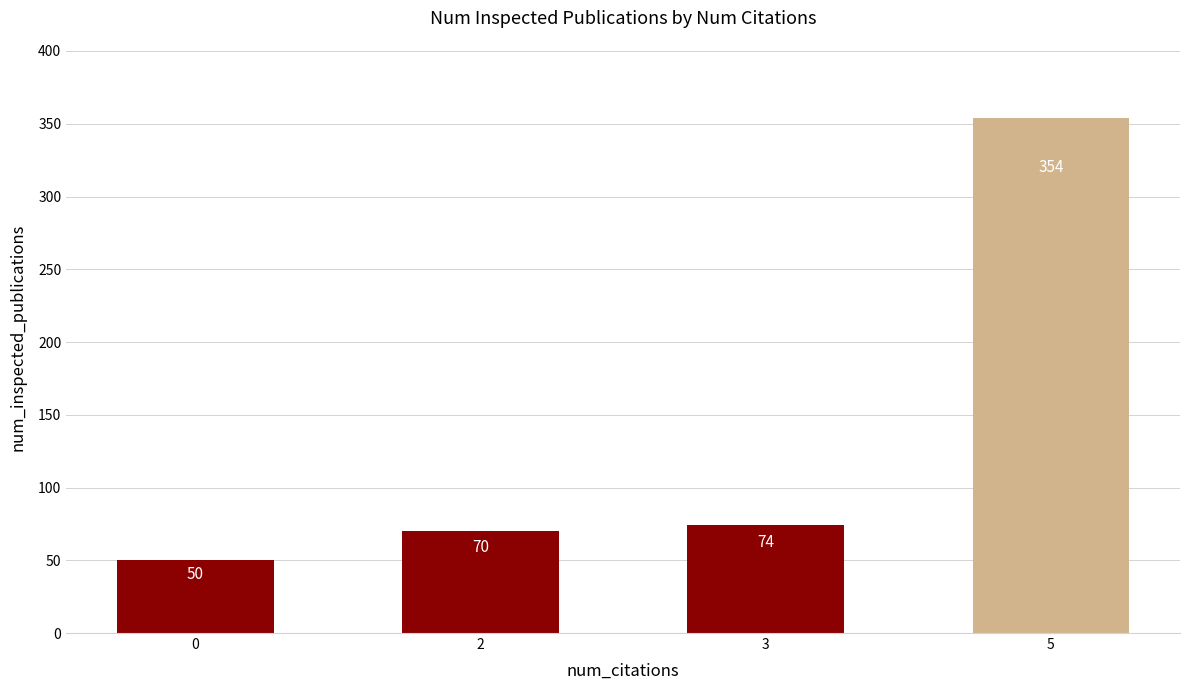

Is it true that the value at 2 is 70?

True